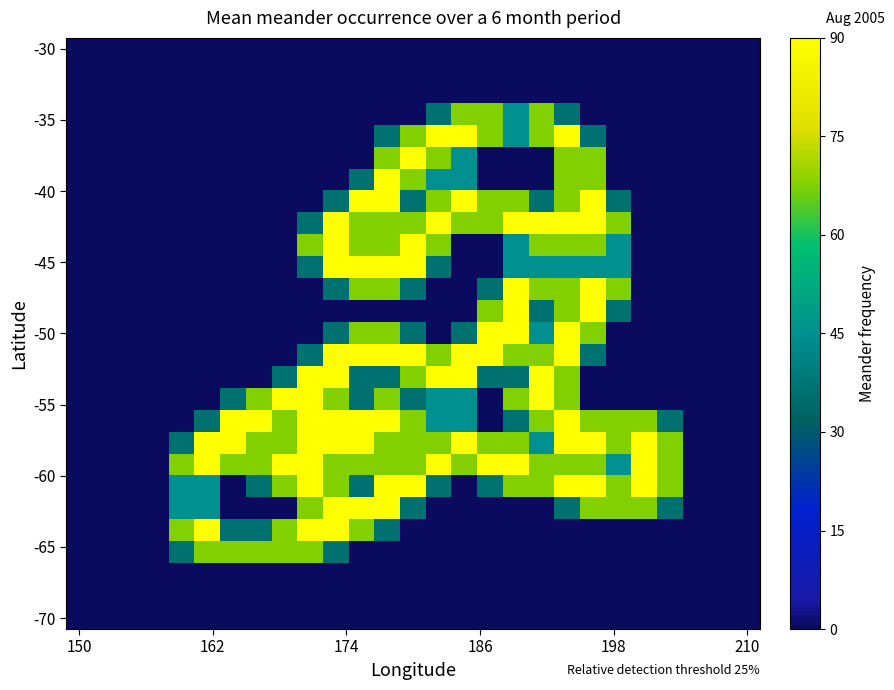

How many distinct data groups are displayed?

27